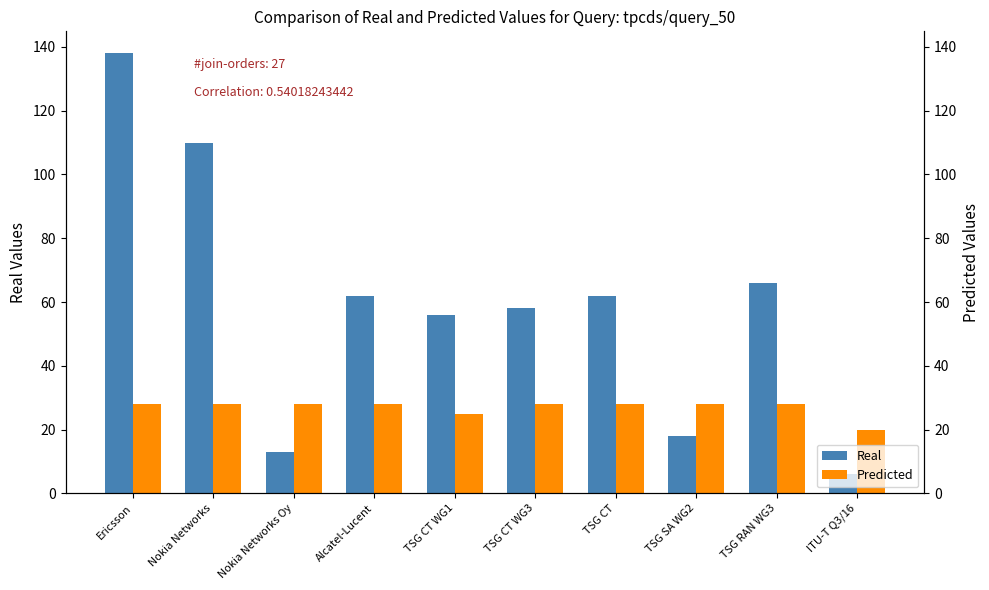

What is the sum of all Predicted values?

269